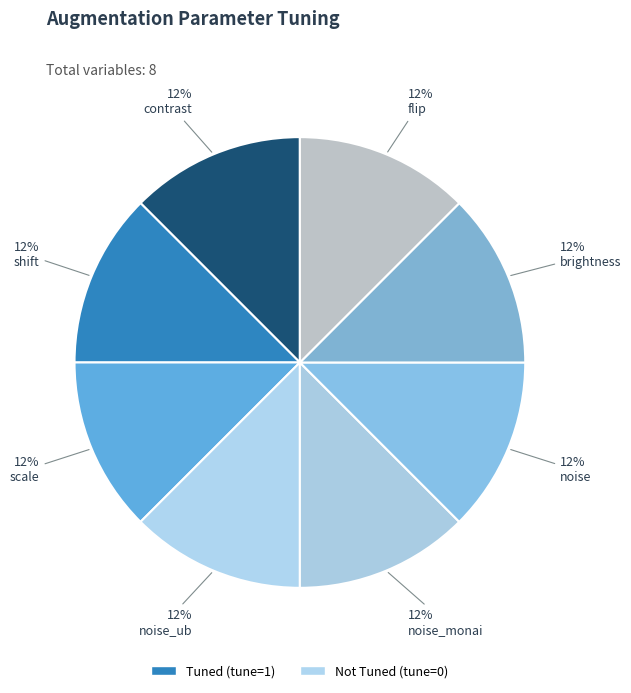

Combined, do scale and noise account for over 50%?

No